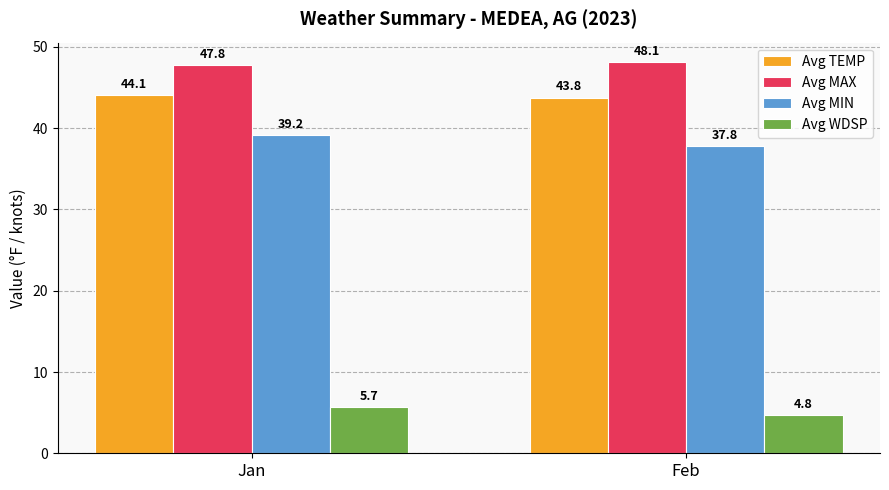

True or false: Avg WDSP has a value of 4.8 at Feb.

True